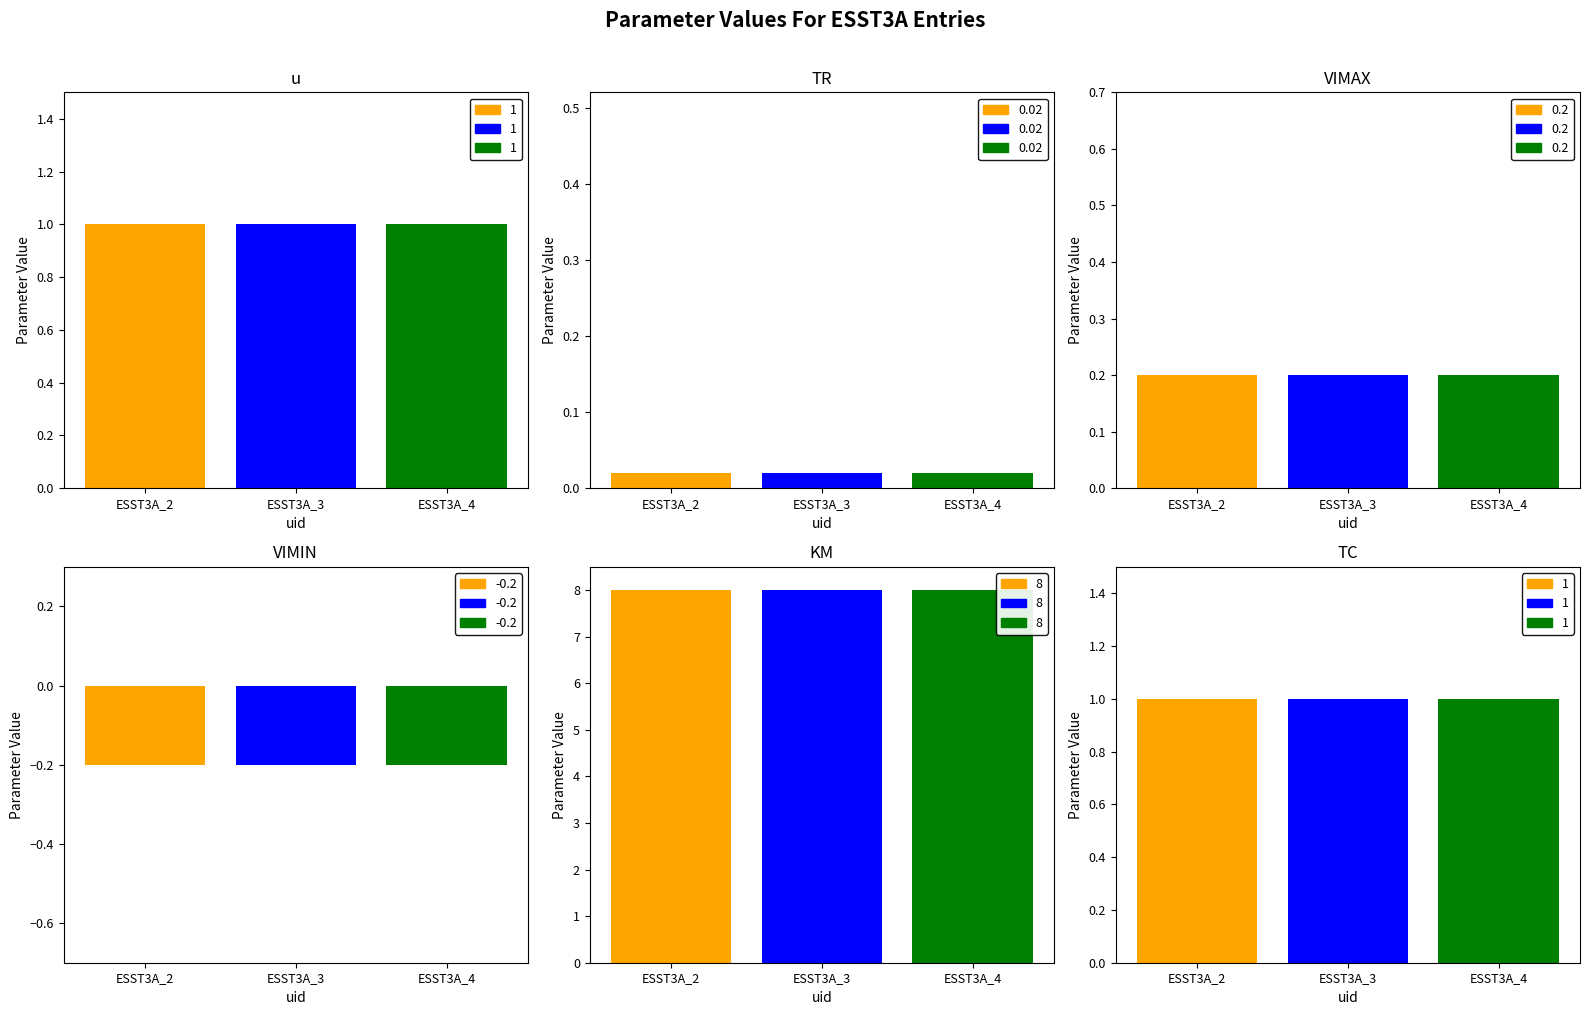

Reading left to right, extract all data points from this chart.

u: 1.0	1.0	1.0
TR: 0.0	0.0	0.0
VIMAX: 0.2	0.2	0.2
VIMIN: -0.2	-0.2	-0.2
KM: 8.0	8.0	8.0
TC: 1.0	1.0	1.0